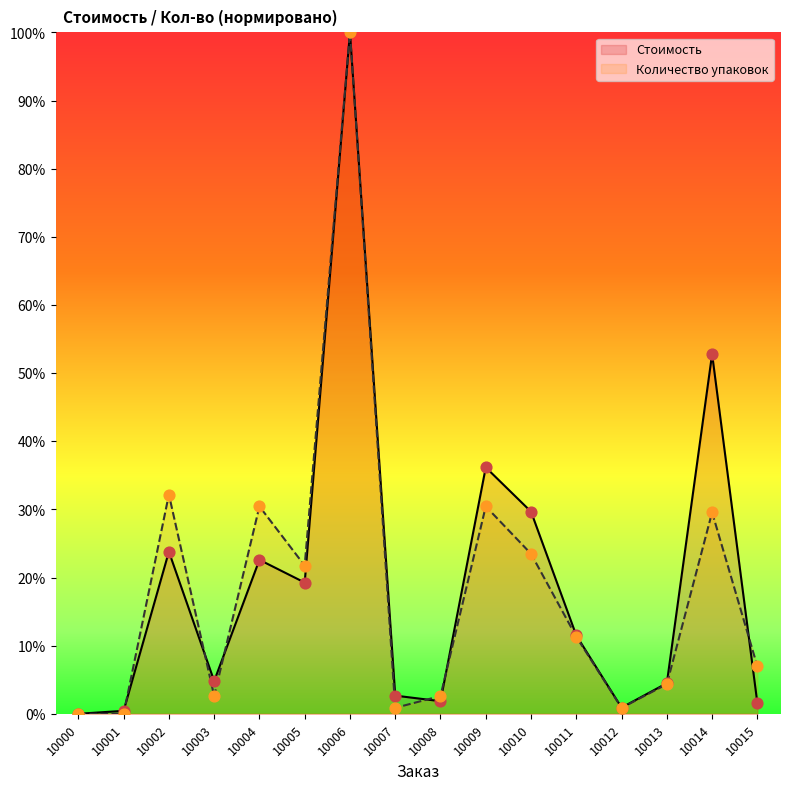

Is the value of Количество упаковок at 10006 greater than the value of Стоимость at 10002?

Yes